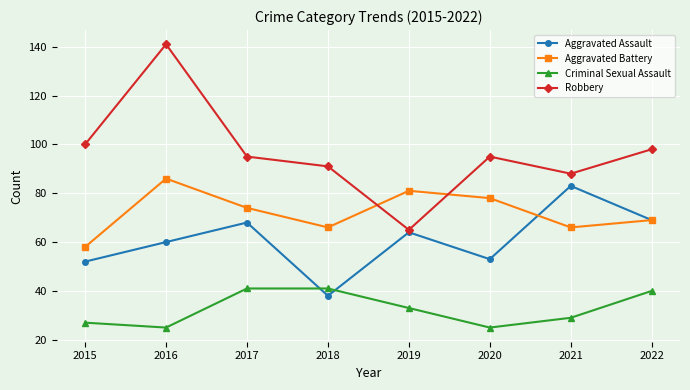

Rank the series by their average value, from lowest to highest.

Criminal Sexual Assault, Aggravated Assault, Aggravated Battery, Robbery